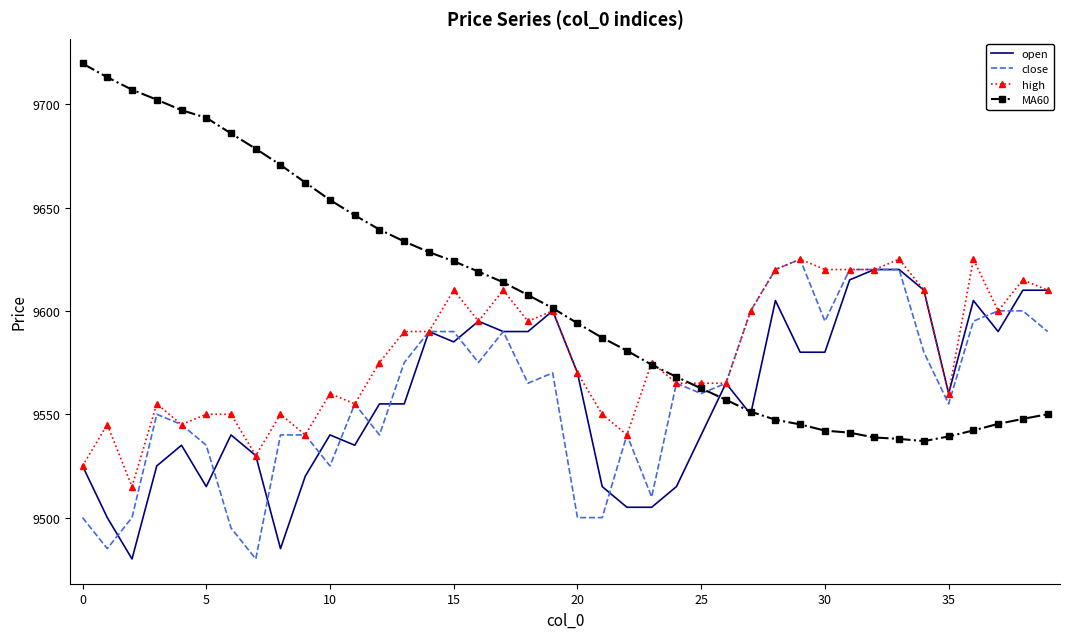

Which series has the largest total across all categories?

MA60